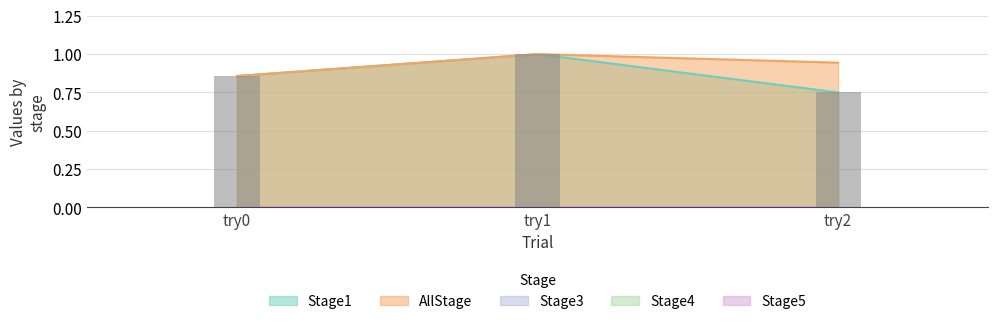

How many groups of bars are there?

3